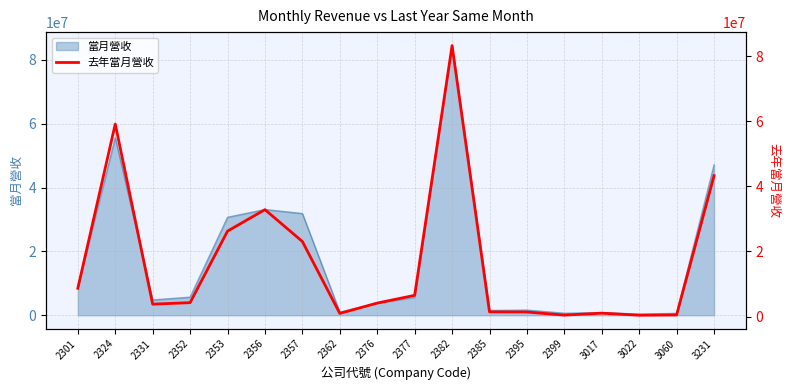

Reading right to left, transcribe all the data shown in this chart.

3231=43283088	3060=513235	3022=433455	3017=1067116	2399=463126	2395=1411633	2385=1452723	2382=83224270	2377=6537136	2376=4157095	2362=985878	2357=23067481	2356=32856760	2353=26261347	2352=4286351	2331=3824947	2324=59134821	2301=8694181